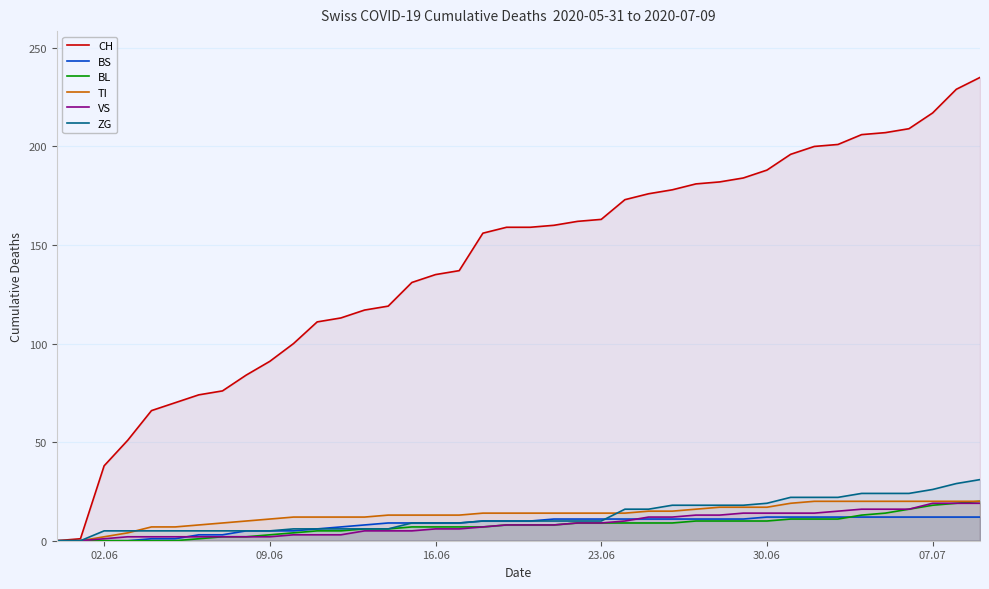

Which series has the widest spread of values?

CH